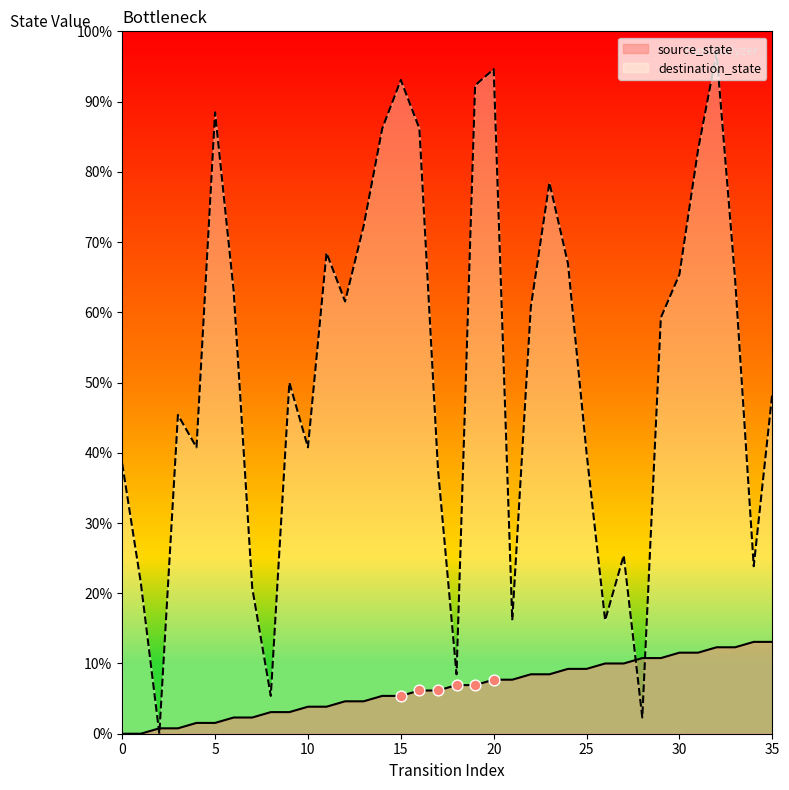

Is the value of destination_state at 9 greater than the value of source_state at 17?

Yes